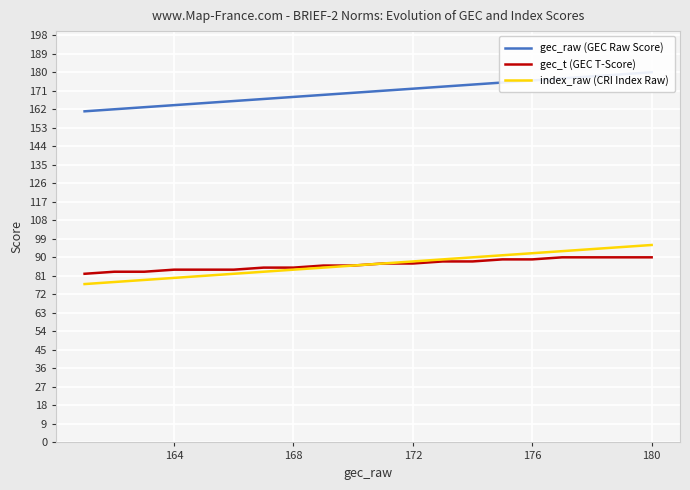

What are all the series names shown in the legend?

gec_raw (GEC Raw Score), gec_t (GEC T-Score), index_raw (CRI Index Raw)